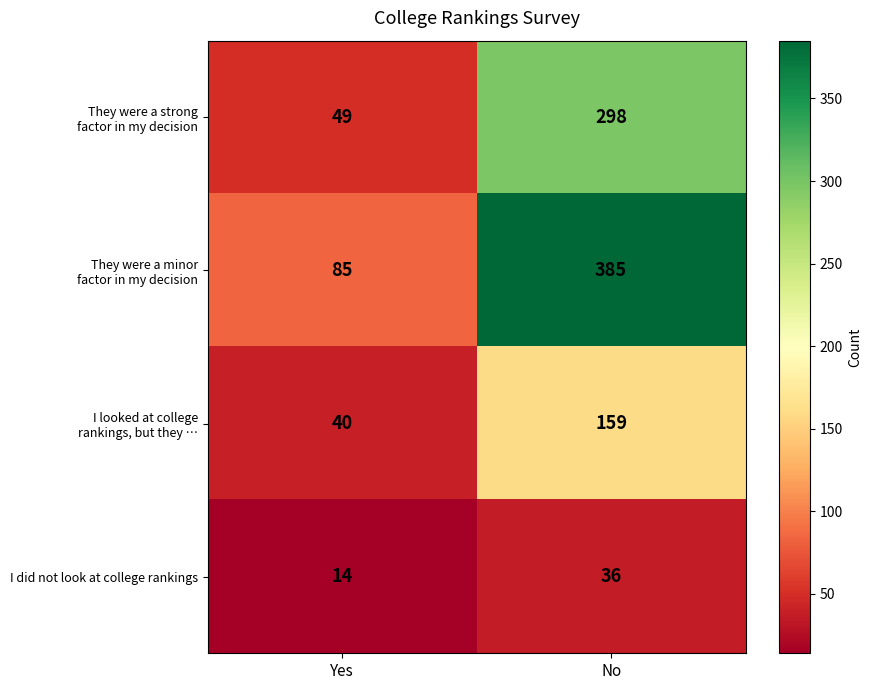

What is the maximum value for I did not look at college rankings?

36